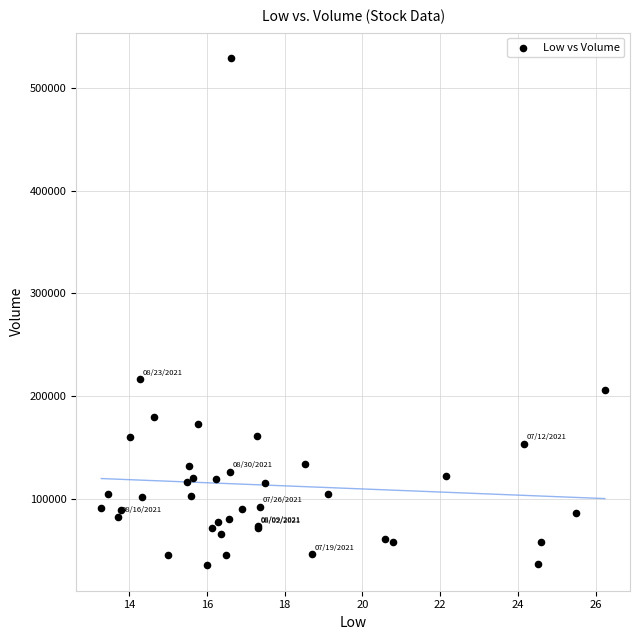

What Y value in the scatter plot is closest to 282085?

216212